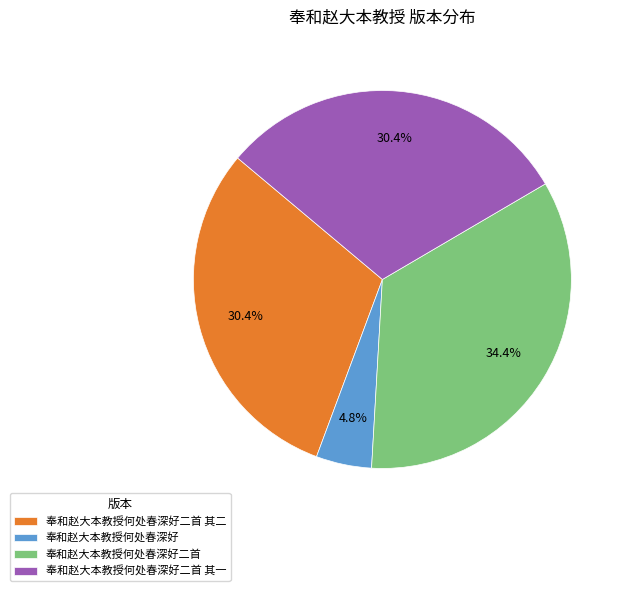

How many segments does this pie chart have?

4